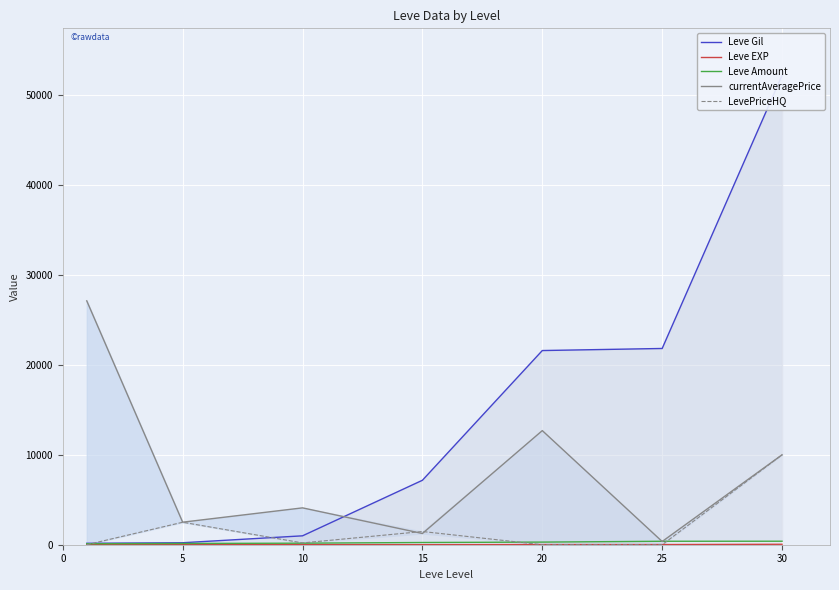

Does the chart display data point markers on the line(s)?

No